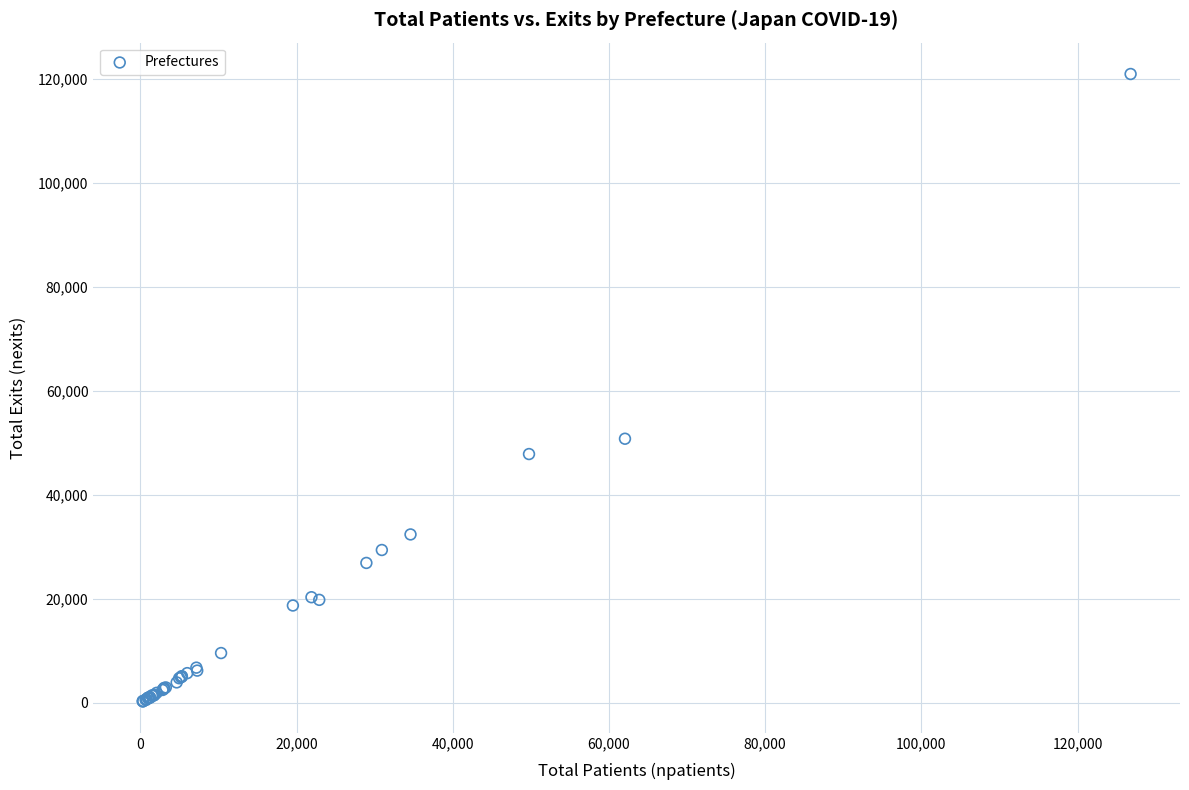

What Y value in the scatter plot is closest to 60575?

50762